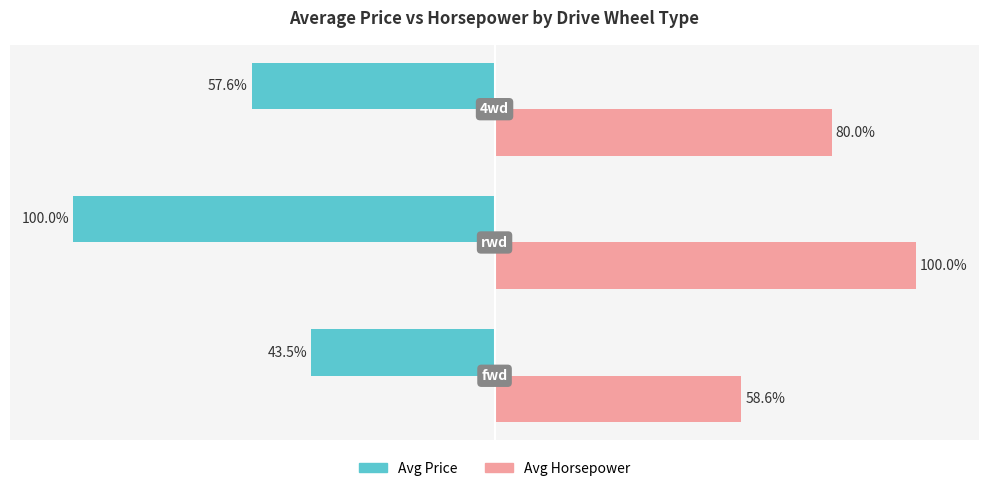

Which series has the widest spread of values?

Avg Price